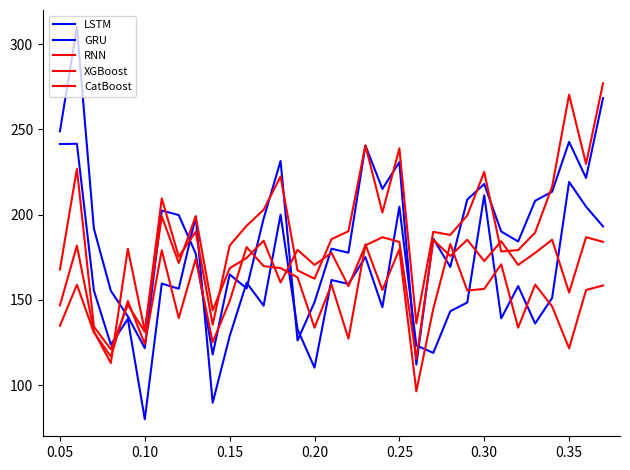

How many lines are shown in the chart?

5